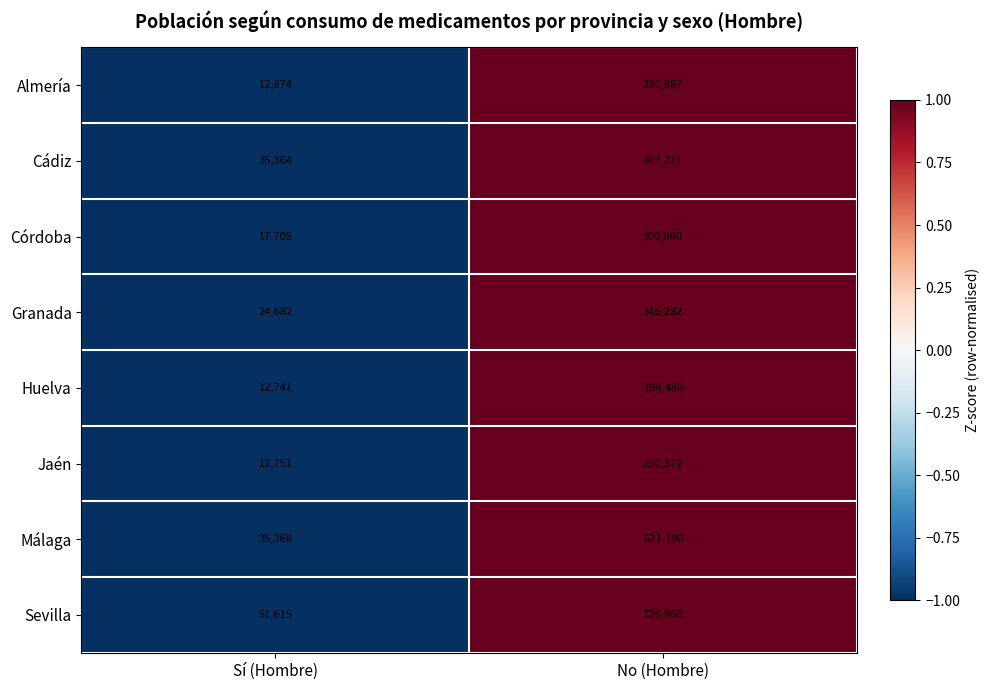

Which series has the widest spread of values?

Sevilla